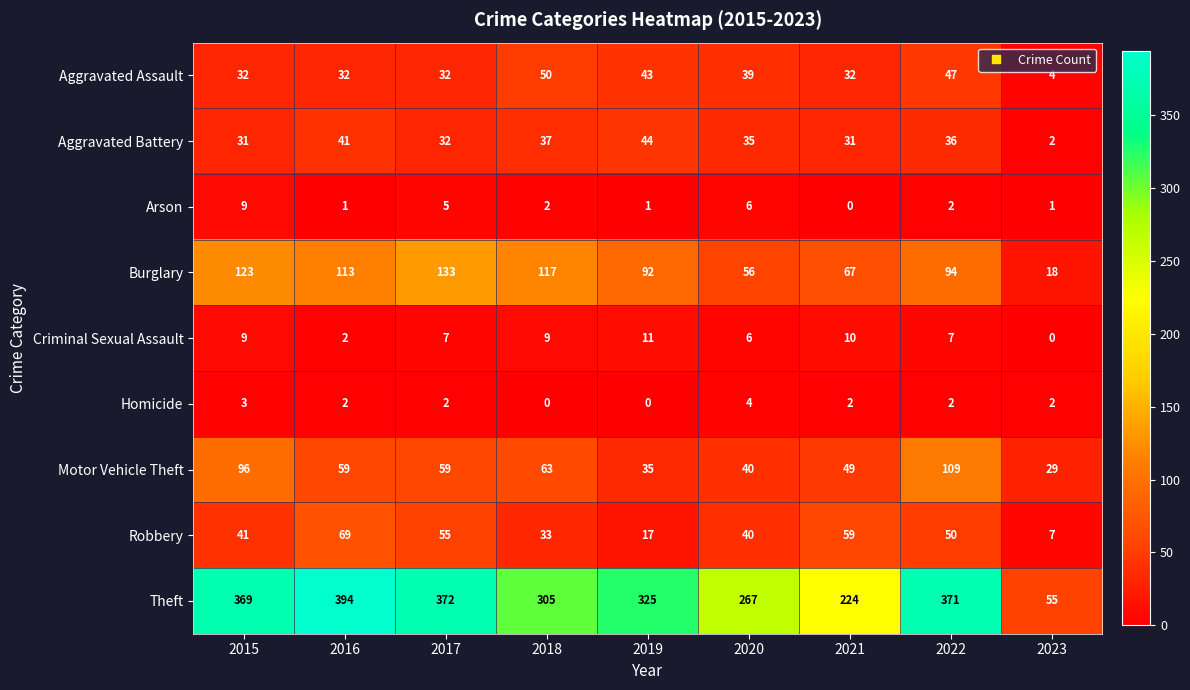

Rank the series by their maximum value, from lowest to highest.

Homicide, Arson, Criminal Sexual Assault, Aggravated Battery, Aggravated Assault, Robbery, Motor Vehicle Theft, Burglary, Theft